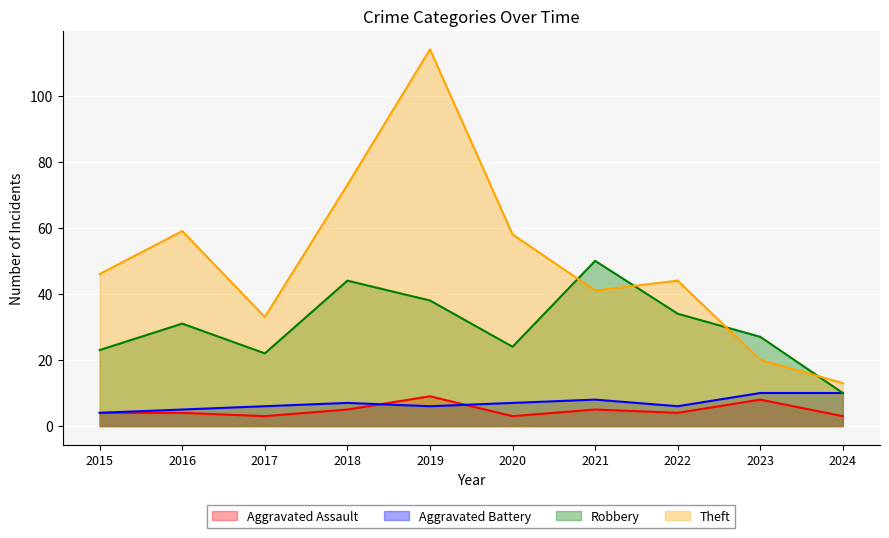

Where is the first local maximum for Robbery?

2016